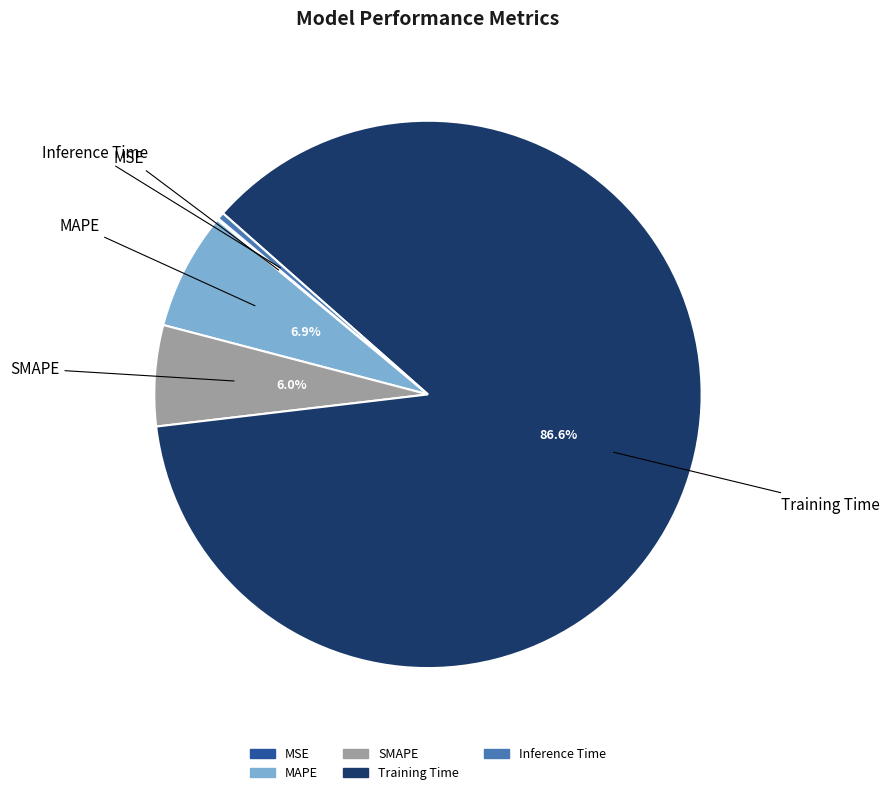

To the nearest percent, what is the combined percentage of MAPE and Training Time?

94%